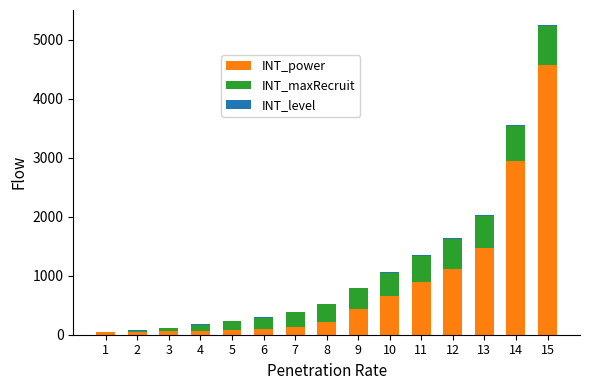

True or false: INT_power has a value of 220 at 8.

True